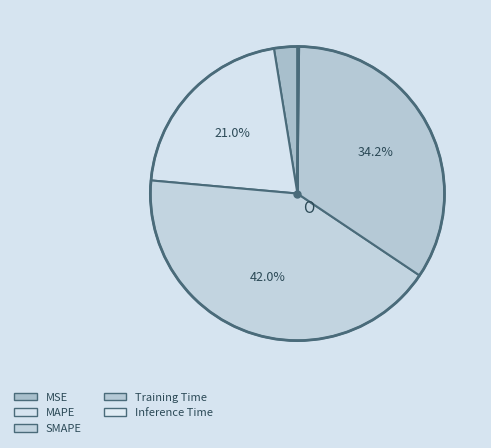

What is the total percentage of Inference Time and MSE?

2.7%